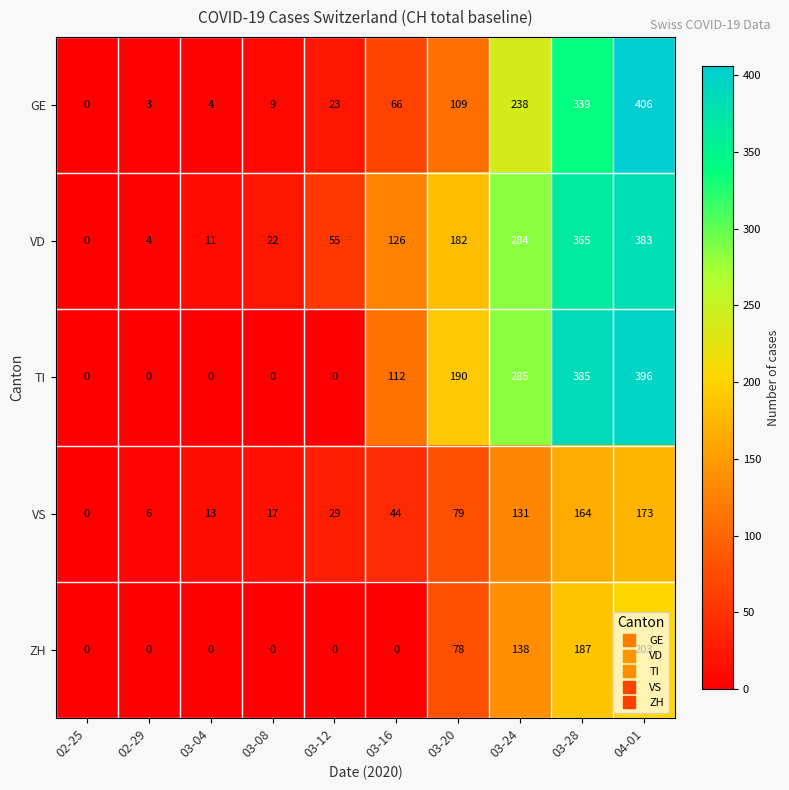

What is the sum of the ZH values at 03-24 and 04-01?

341